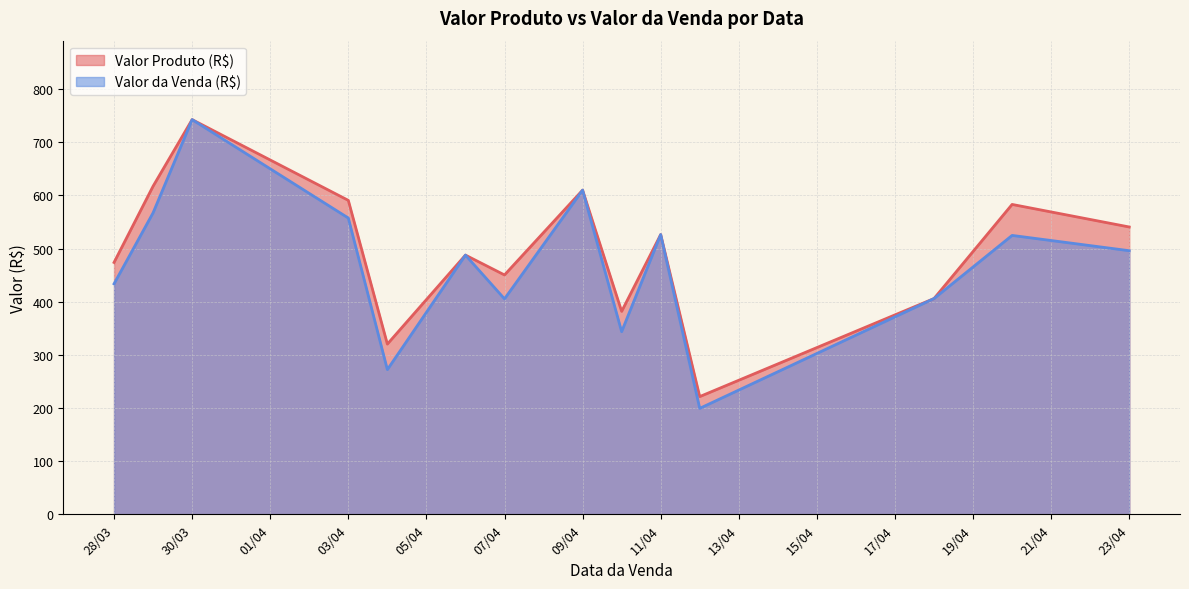

How many interior local valleys does the Valor da Venda (R$) series have?

4